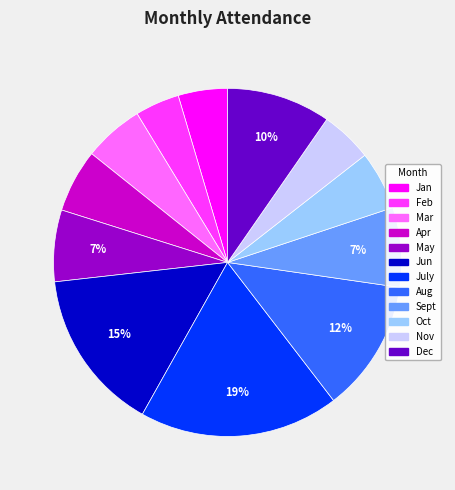

Between Mar and May, which is larger?

May